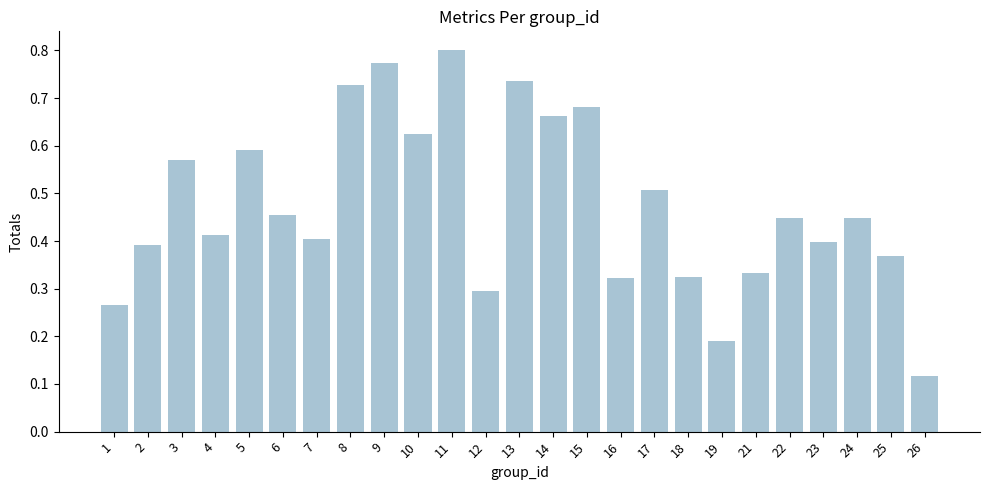

True or false: the data shows 0.3 at 18.

True